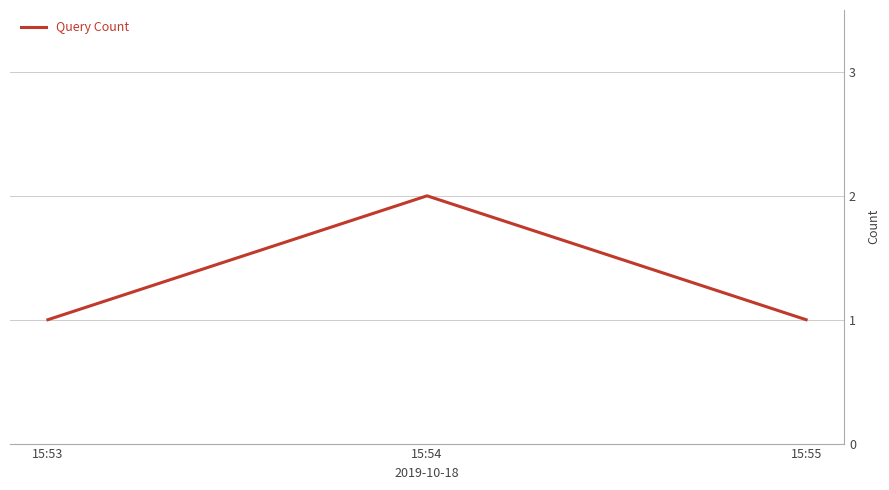

What is the average value?

1